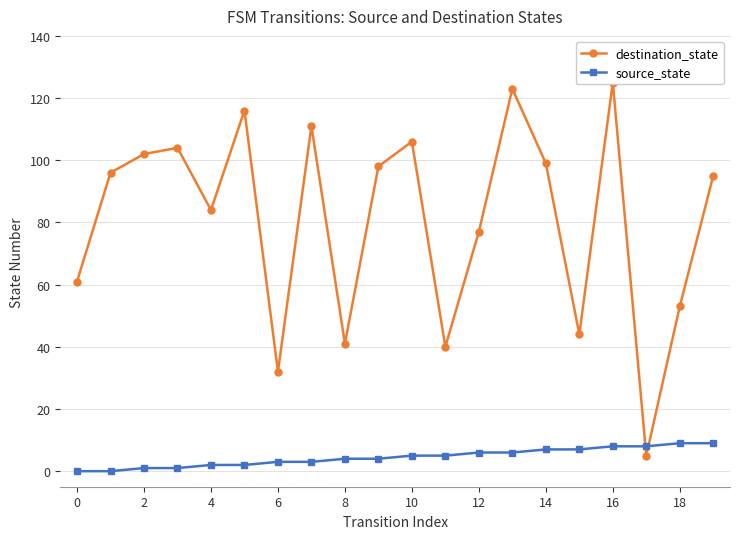

What are all the series names shown in the legend?

destination_state, source_state